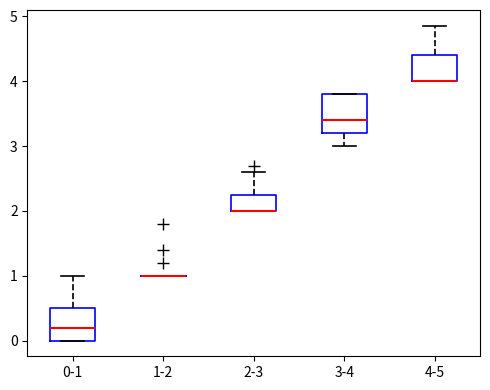

Reading left to right, read every box against the y-axis: the position of its median line, the range the box covers, and the ends of its whiskers. The values are not printed on the chart, so give them approximately, as read against the axis.

0-1: median 0.2, box 0.0 to 0.5, whiskers 0.0 to 1.0
1-2: box collapsed to a line at 1.0, whiskers 1.0 to 1.0
2-3: median 2.0 (drawn on the box's lower edge), box 2.0 to 2.3, whiskers 2.0 to 2.6
3-4: median 3.4, box 3.2 to 3.8, whiskers 3.0 to 3.8
4-5: median 4.0 (drawn on the box's lower edge), box 4.0 to 4.4, whiskers 4.0 to 4.9